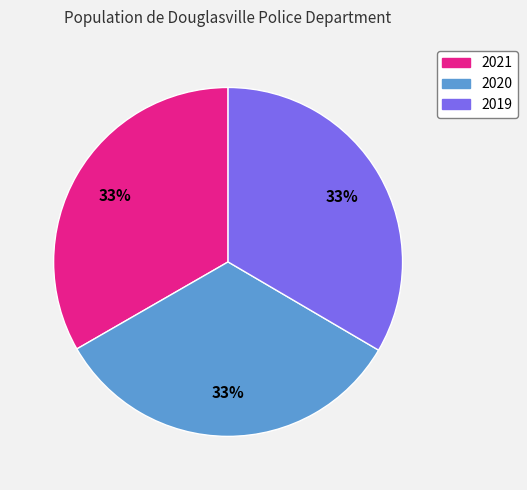

What percentage is the 2020 slice, to the nearest percent?

33%